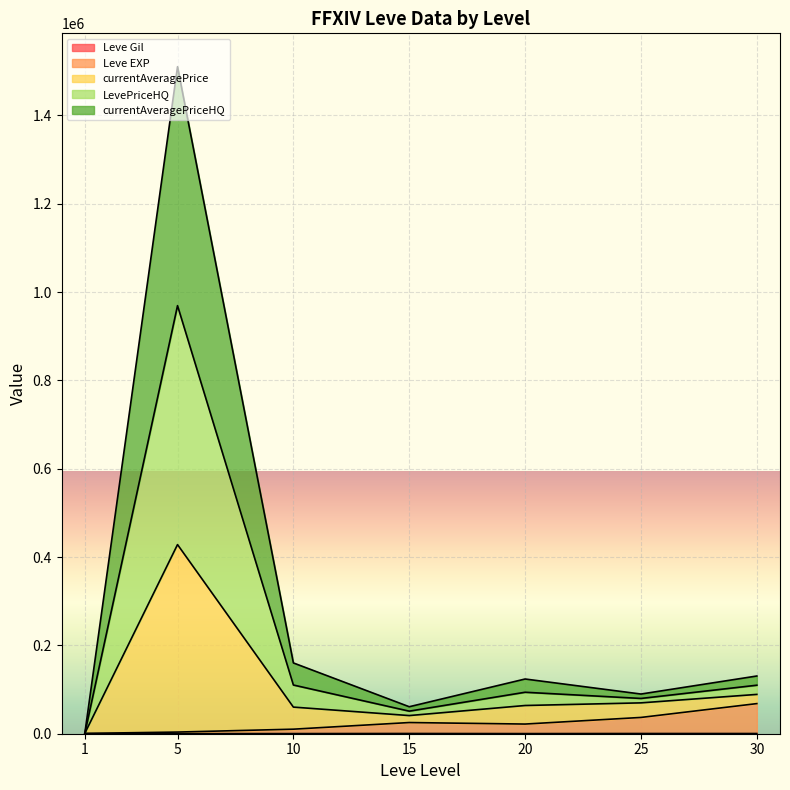

True or false: Leve EXP and LevePriceHQ intersect in this chart.

False